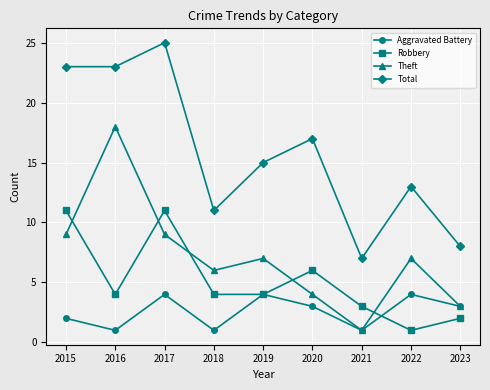

At 2015, list the series in order from smallest to largest.

Aggravated Battery, Theft, Robbery, Total